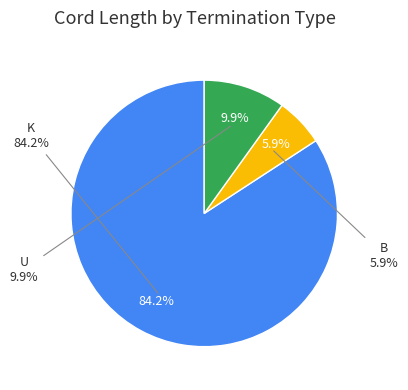

What is the smallest slice in the pie chart?

p18(B)